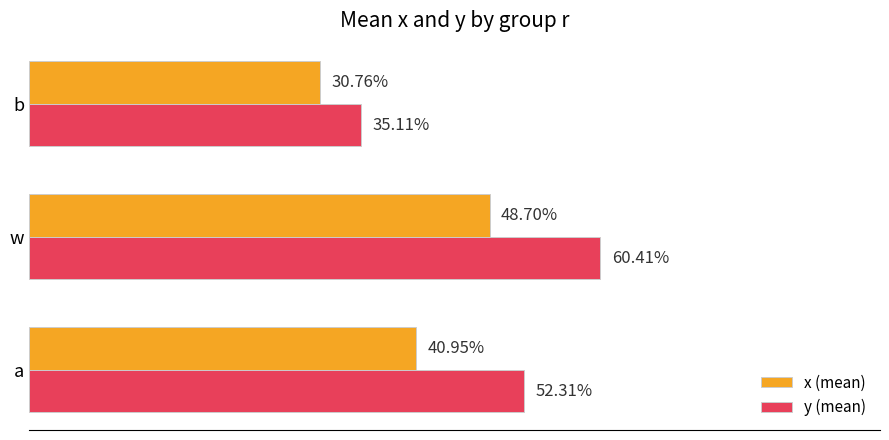

What is the maximum value for y (mean)?

0.6